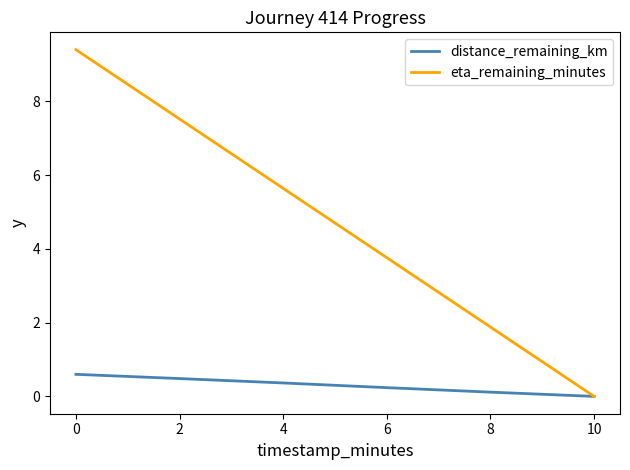

The value of distance_remaining_km at 10 is 0.0. True or false?

True